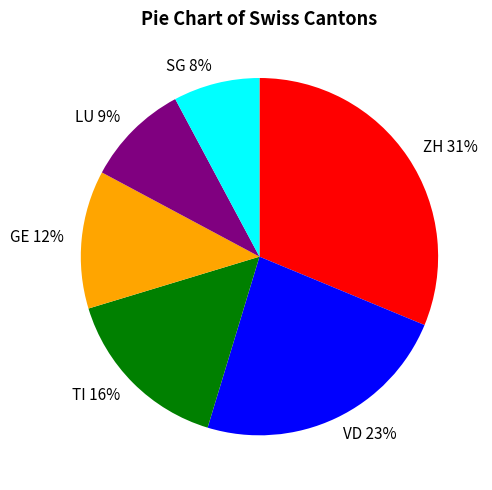

How many slices are in this pie chart?

6